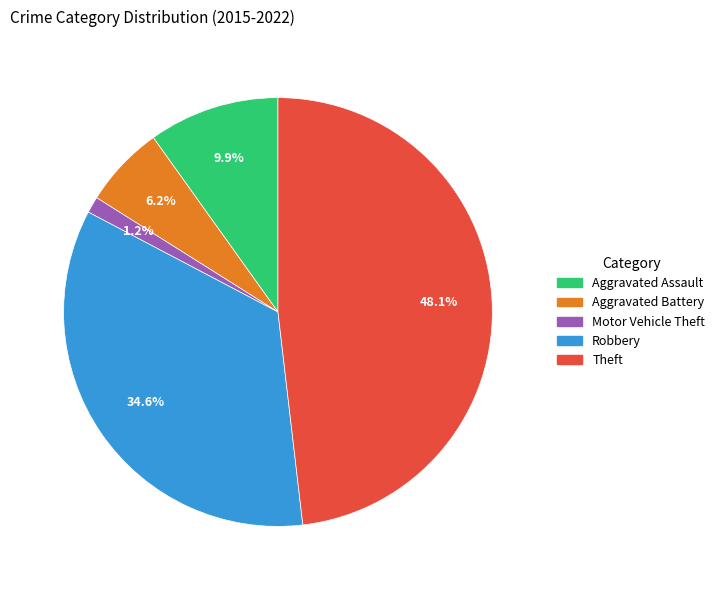

What percentage is NOT represented by Theft?

51.9%